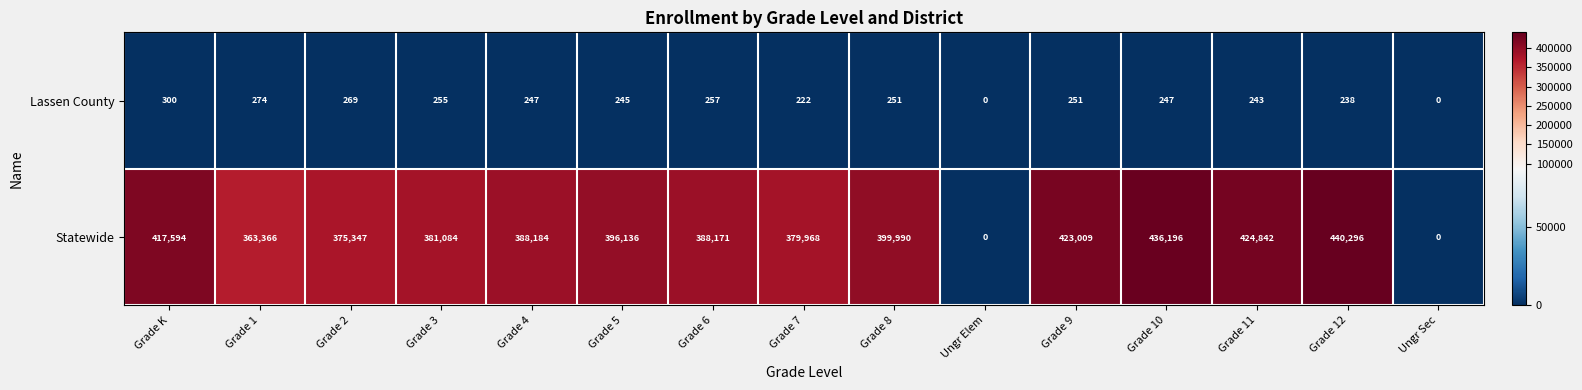

What is the average value of the Lassen County series?

220